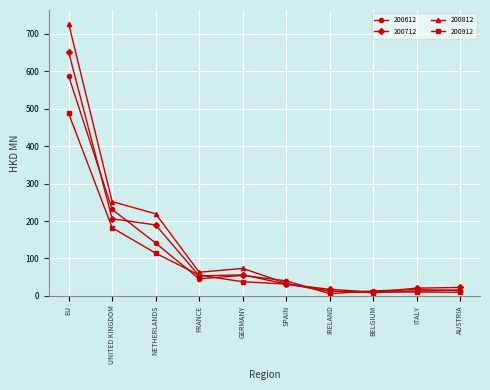

Is the value of 200712 at AUSTRIA greater than the value of 200812 at ITALY?

Yes